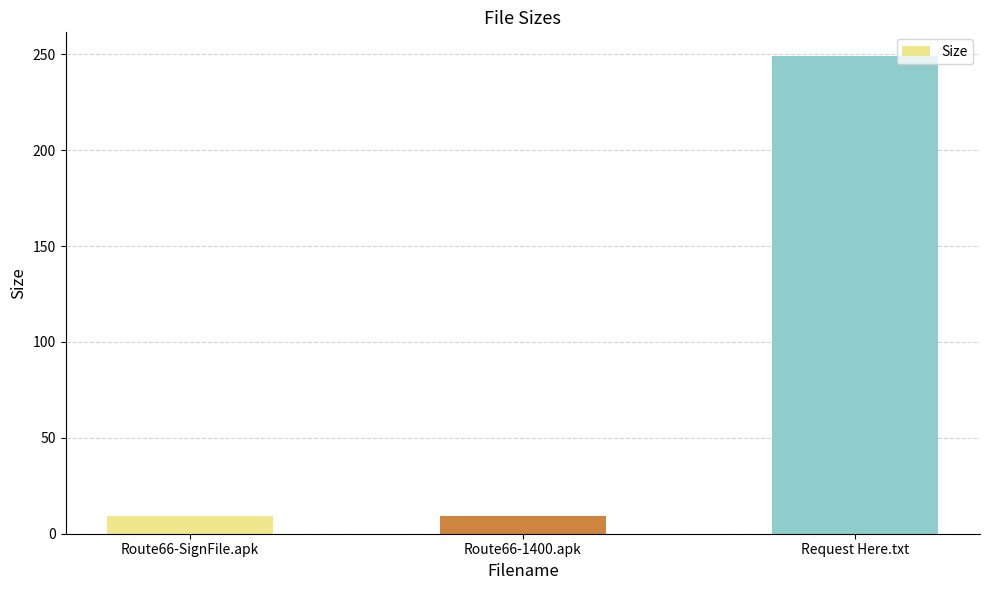

Where is the data nearest to the value 129?

Route66-SignFile.apk